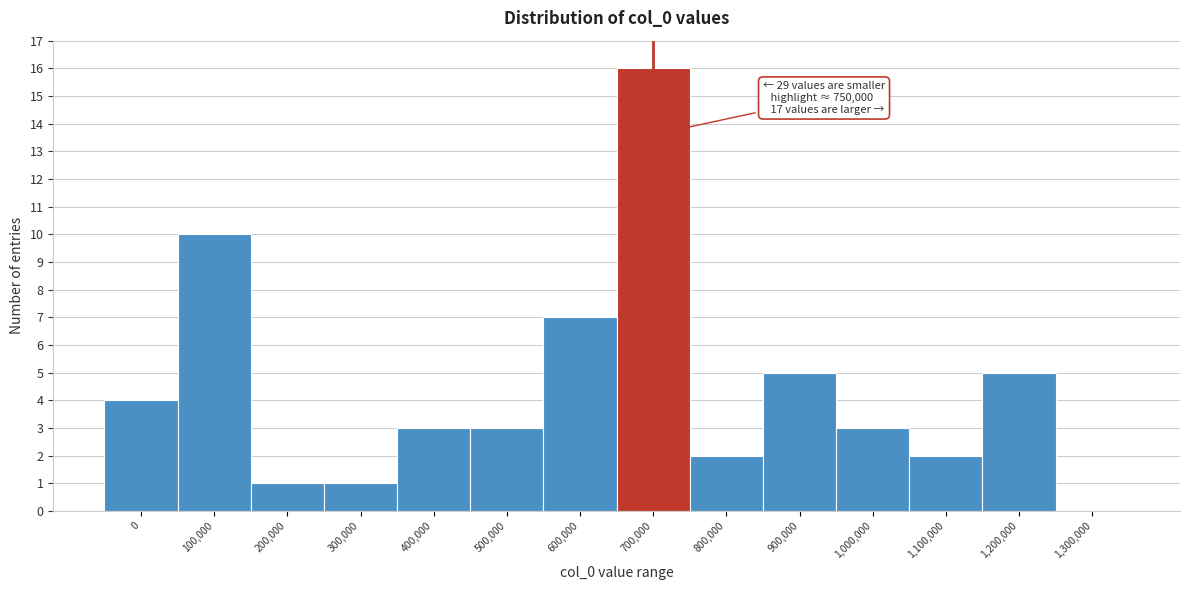

Reading left to right, extract all data points from this chart.

0=4	100,000=10	200,000=1	300,000=1	400,000=3	500,000=3	600,000=7	700,000=16	800,000=2	900,000=5	1,000,000=3	1,100,000=2	1,200,000=5	1,300,000=0